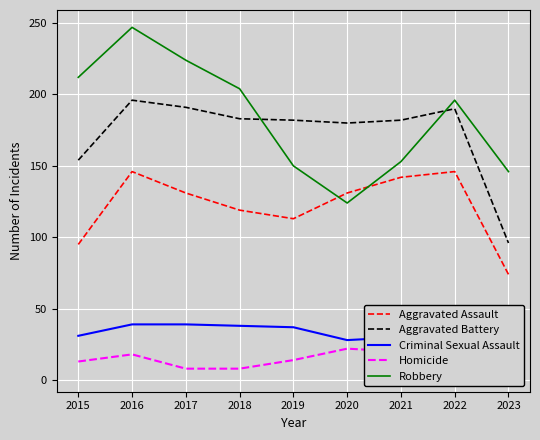

The Aggravated Battery series shows 183 at 2018. True or false?

True